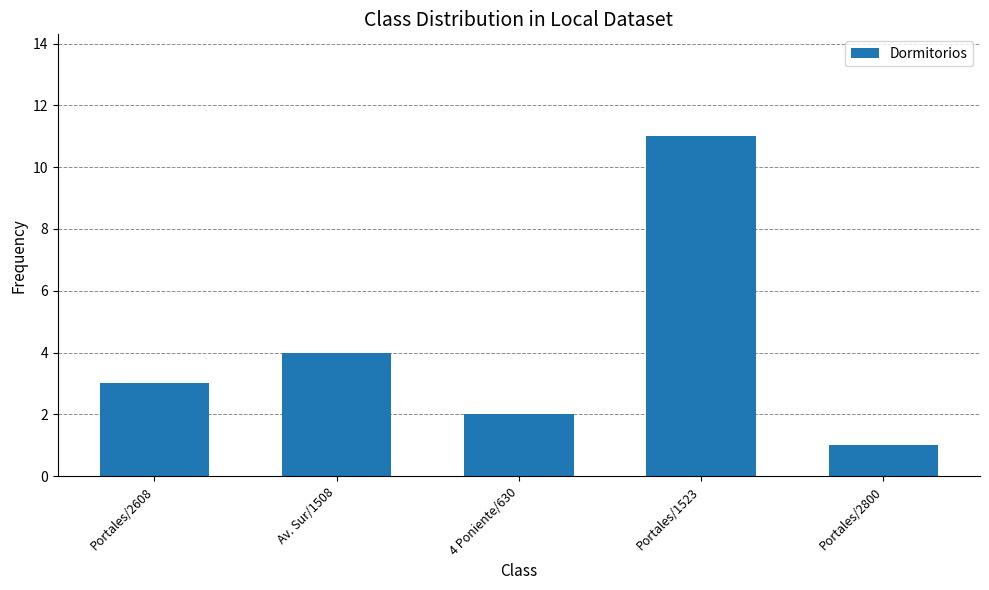

The value at Portales/1523 is 11. True or false?

True